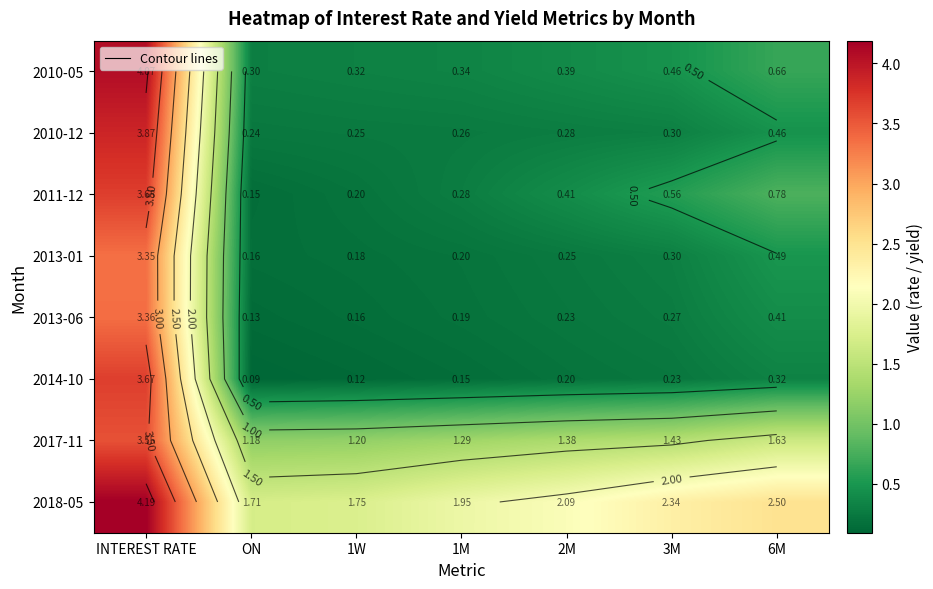

Which category has the highest value in the 2011-12 series?

INTEREST RATE